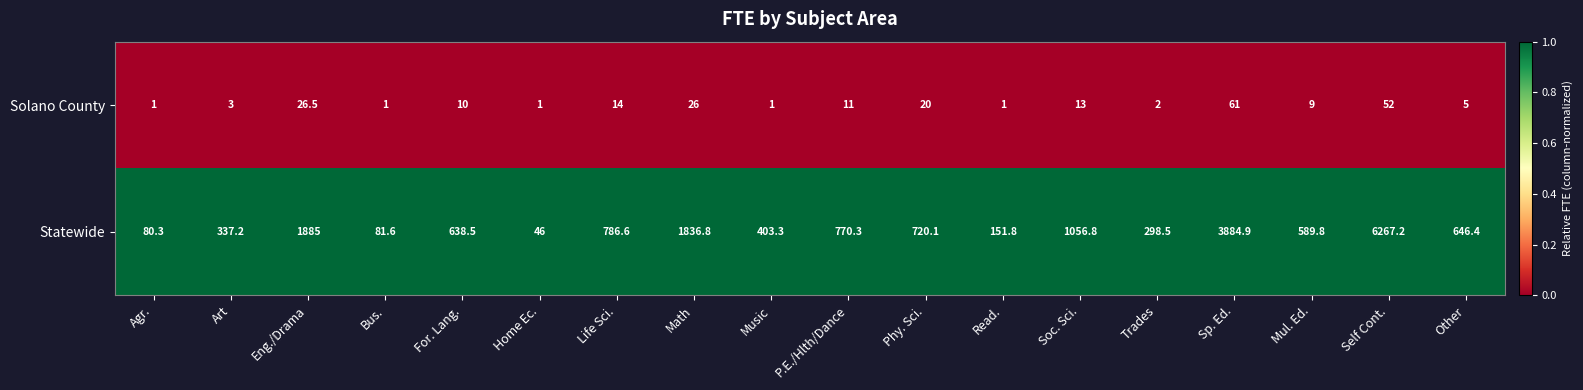

At which label is Solano County closest to 31?

Eng./Drama